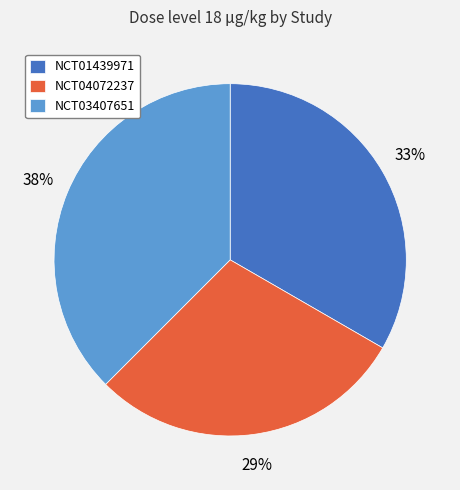

To the nearest percent, what is the combined percentage of NCT04072237 and NCT03407651?

67%